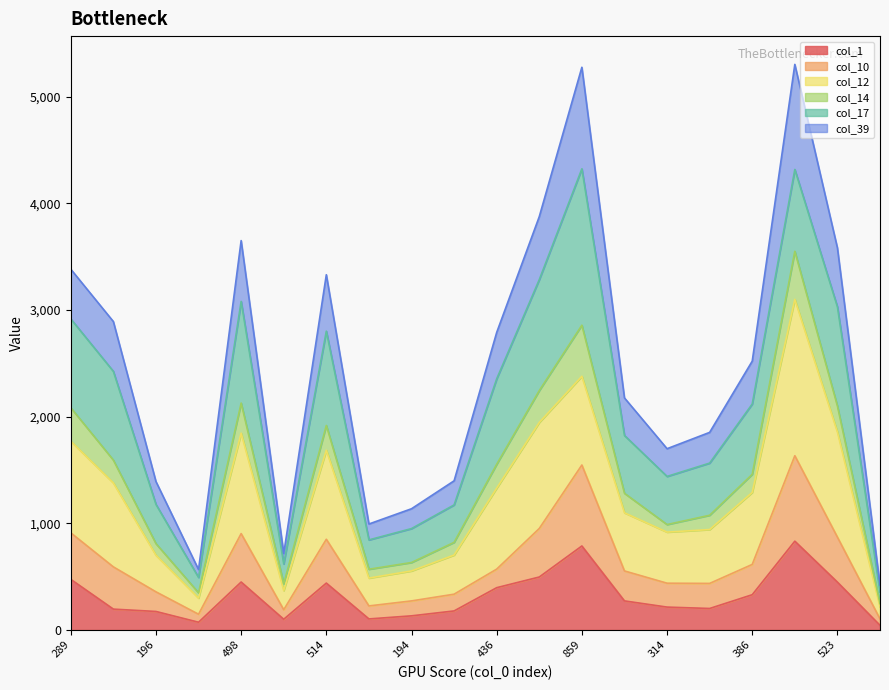

Between 859 and 314, which is larger?

859